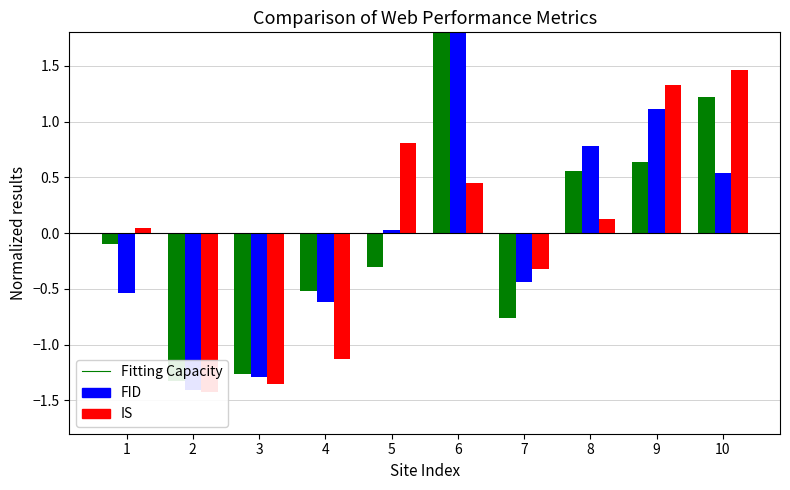

Which series has the widest spread of values?

TaskDuration